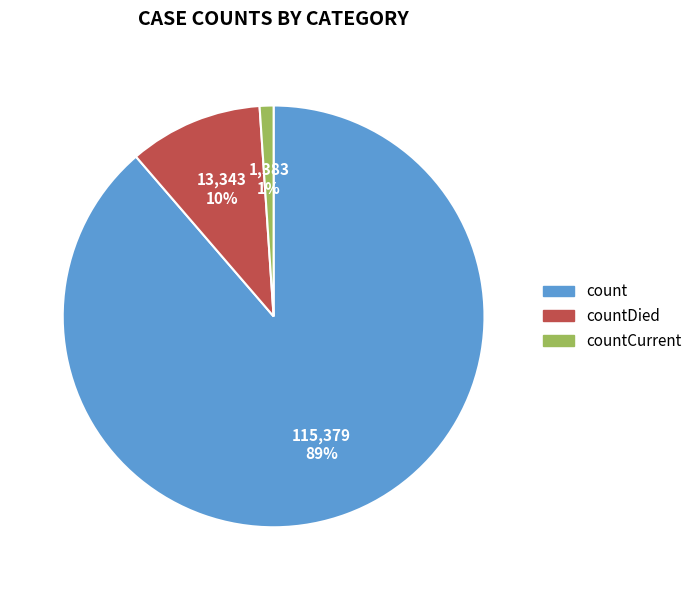

Which slice represents more than half of the pie?

count